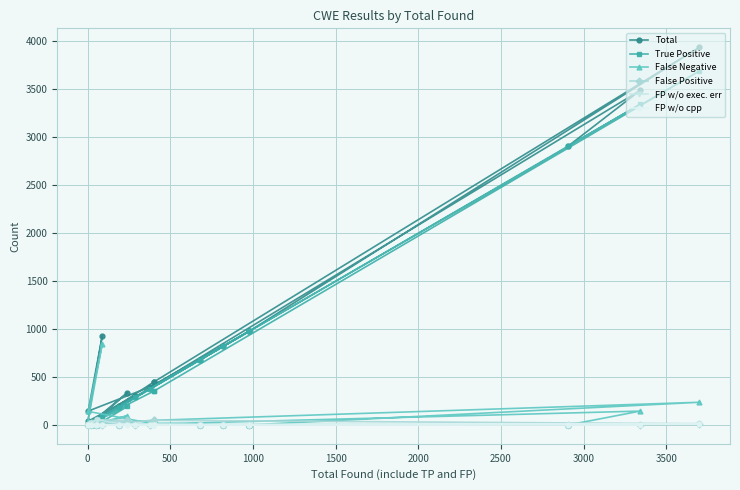

What is the value of the Total point at the 18th from the left?

928